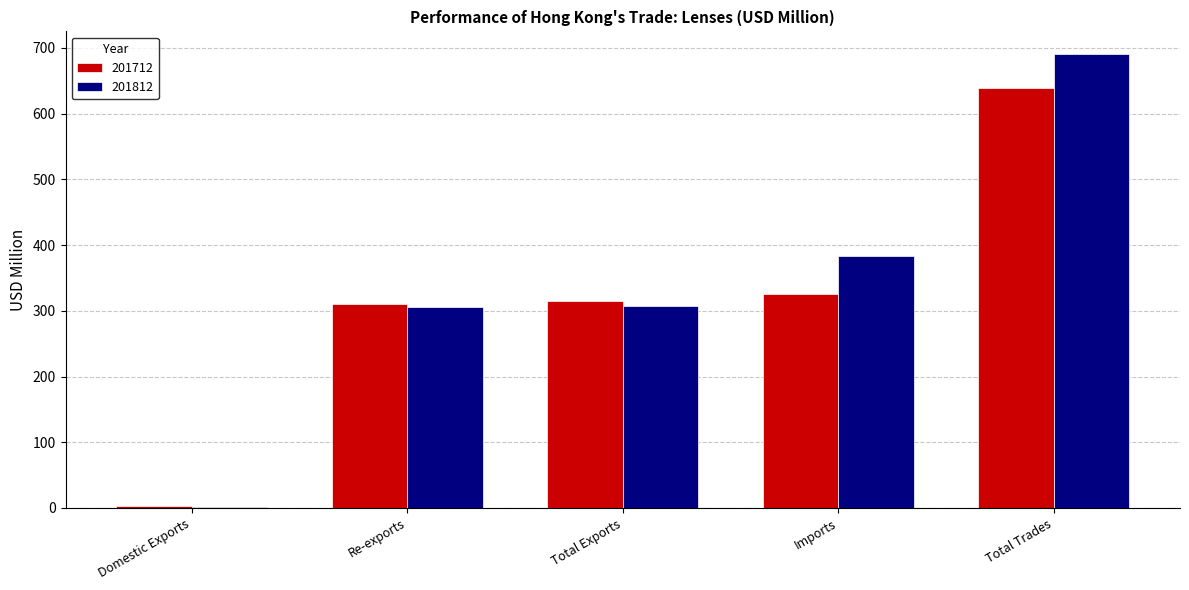

What is the sum of all 201712 values?

1593.9